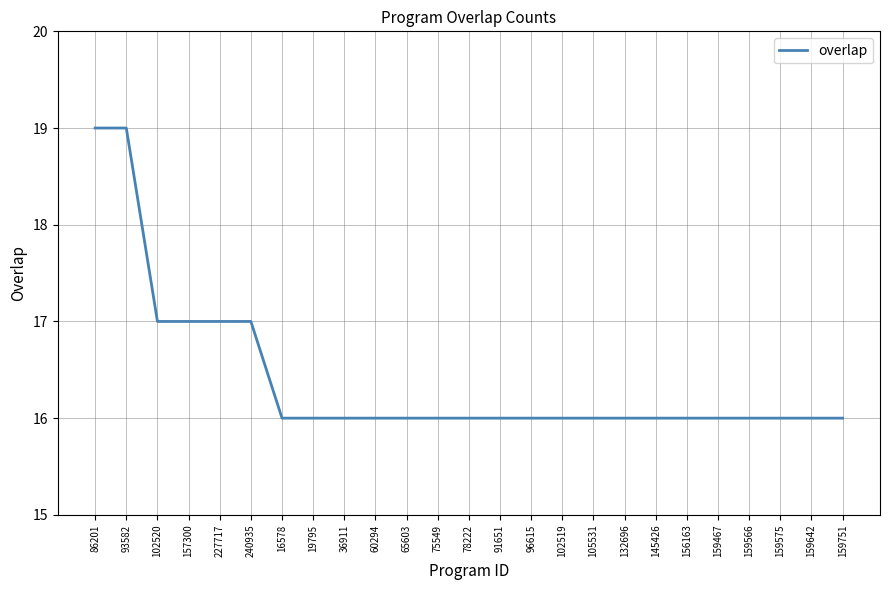

What is the maximum value shown in the chart?

19